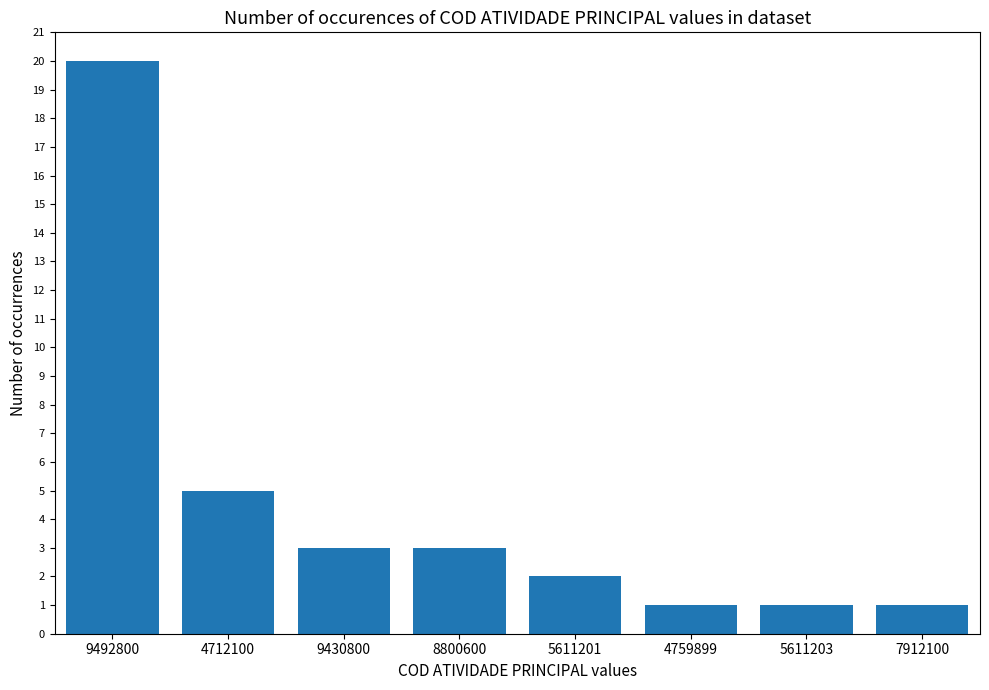

Where is the data nearest to the value 10?

4712100